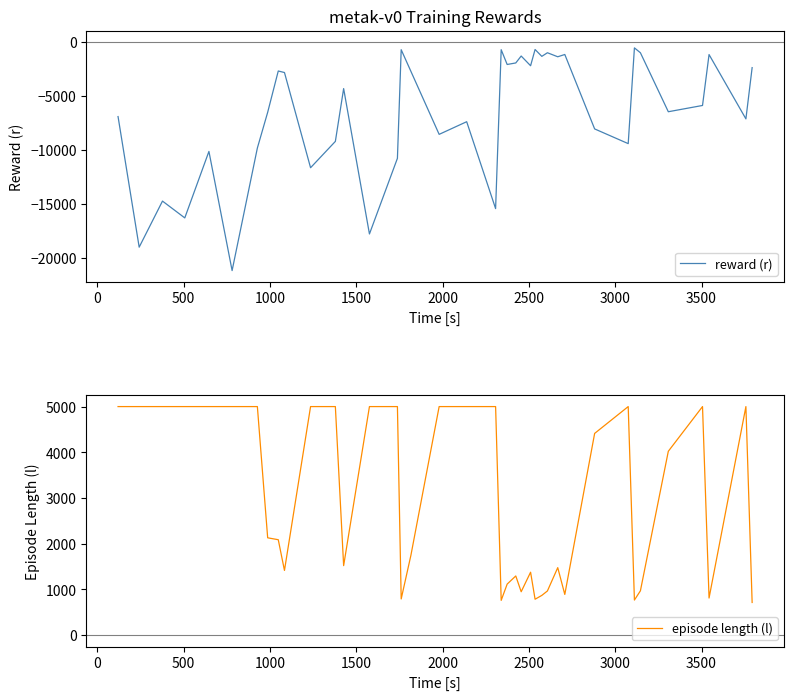

At how many categories does at least one series exceed -10541?

39